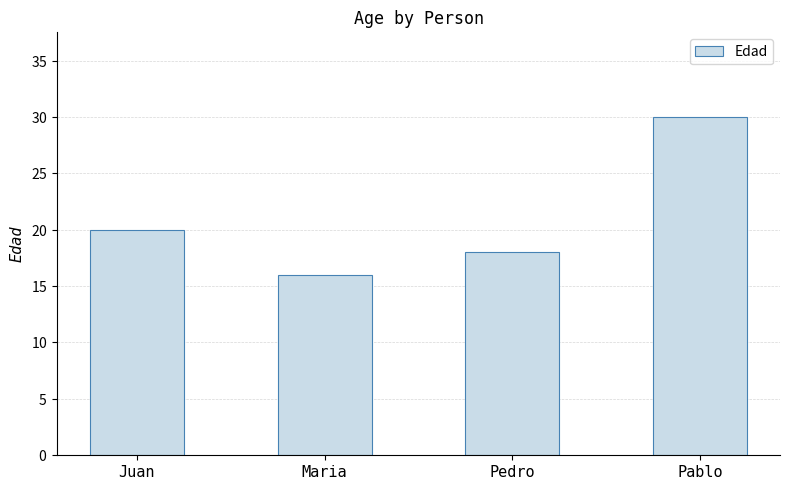

List the labels in order of value, smallest first.

Maria, Pedro, Juan, Pablo